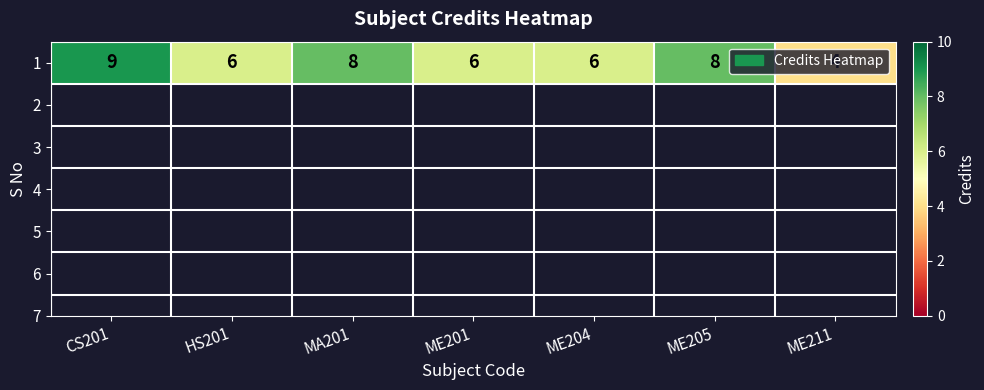

What is the sum of all values?

47